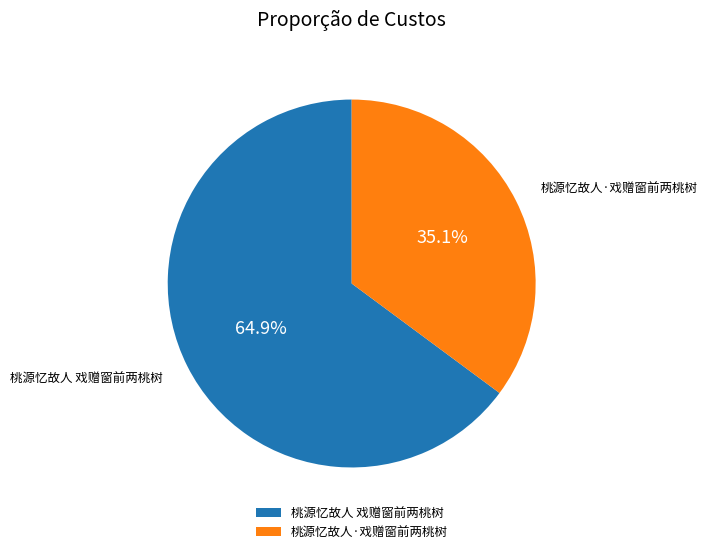

How many segments does this pie chart have?

2